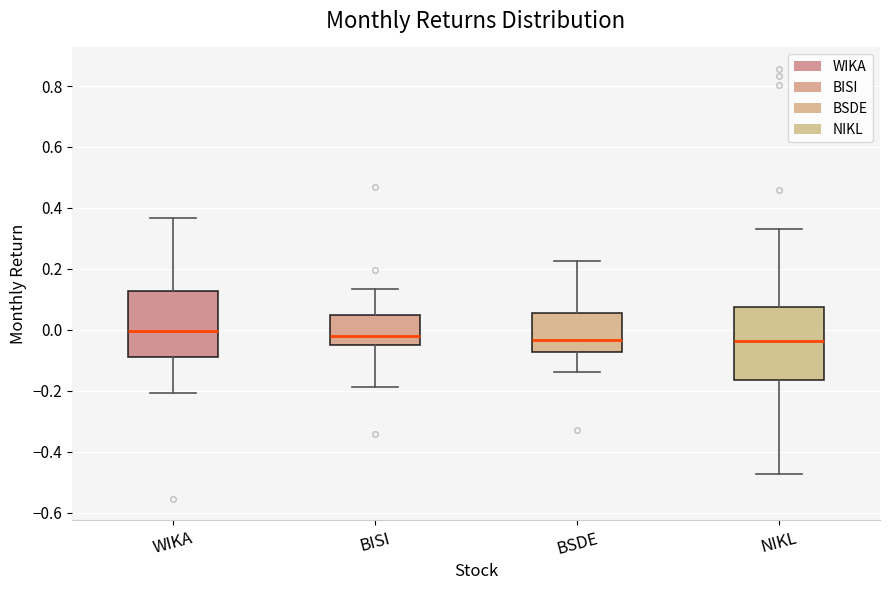

Reading left to right, transcribe this box plot: for each box, give where its median line is, the range the box spans, and where its two whiskers end, as read against the y-axis. The values are not printed on the chart, so give them approximately, as read against the axis.

WIKA: median 0.00, box -0.08 to 0.12, whiskers -0.20 to 0.36
BISI: median -0.02, box -0.04 to 0.04, whiskers -0.18 to 0.14
BSDE: median -0.04, box -0.08 to 0.06, whiskers -0.14 to 0.22
NIKL: median -0.04, box -0.16 to 0.08, whiskers -0.48 to 0.32